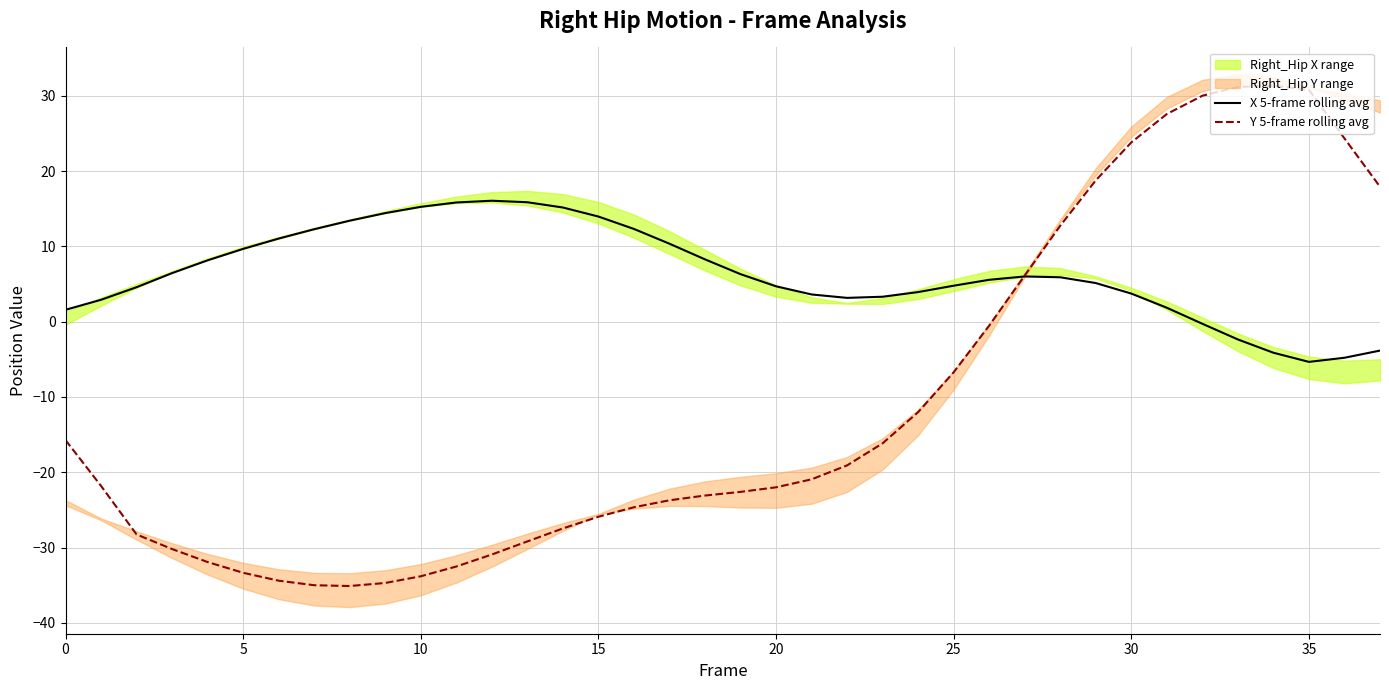

What is the total value across all series at 27?

12.1